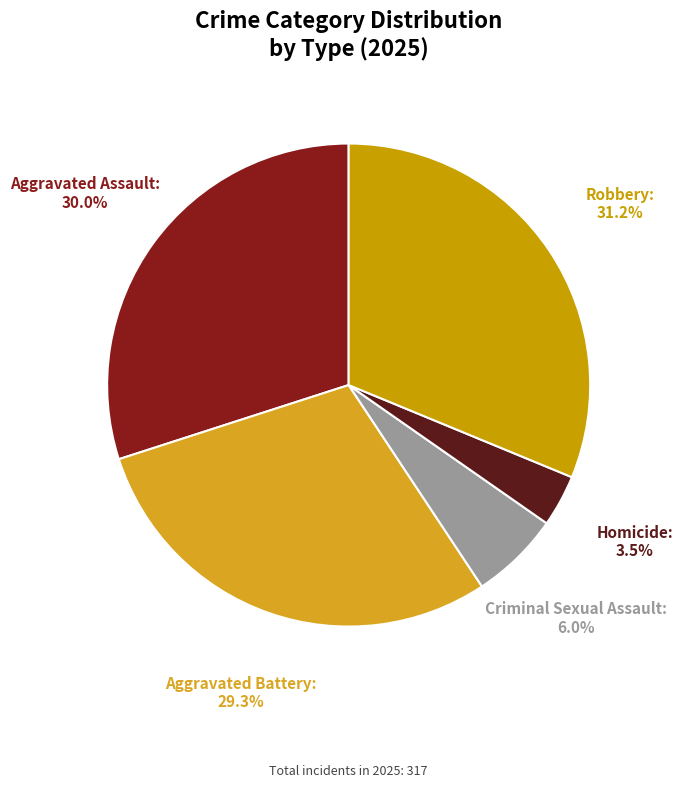

Which has a higher value, Robbery or Aggravated Assault?

Robbery